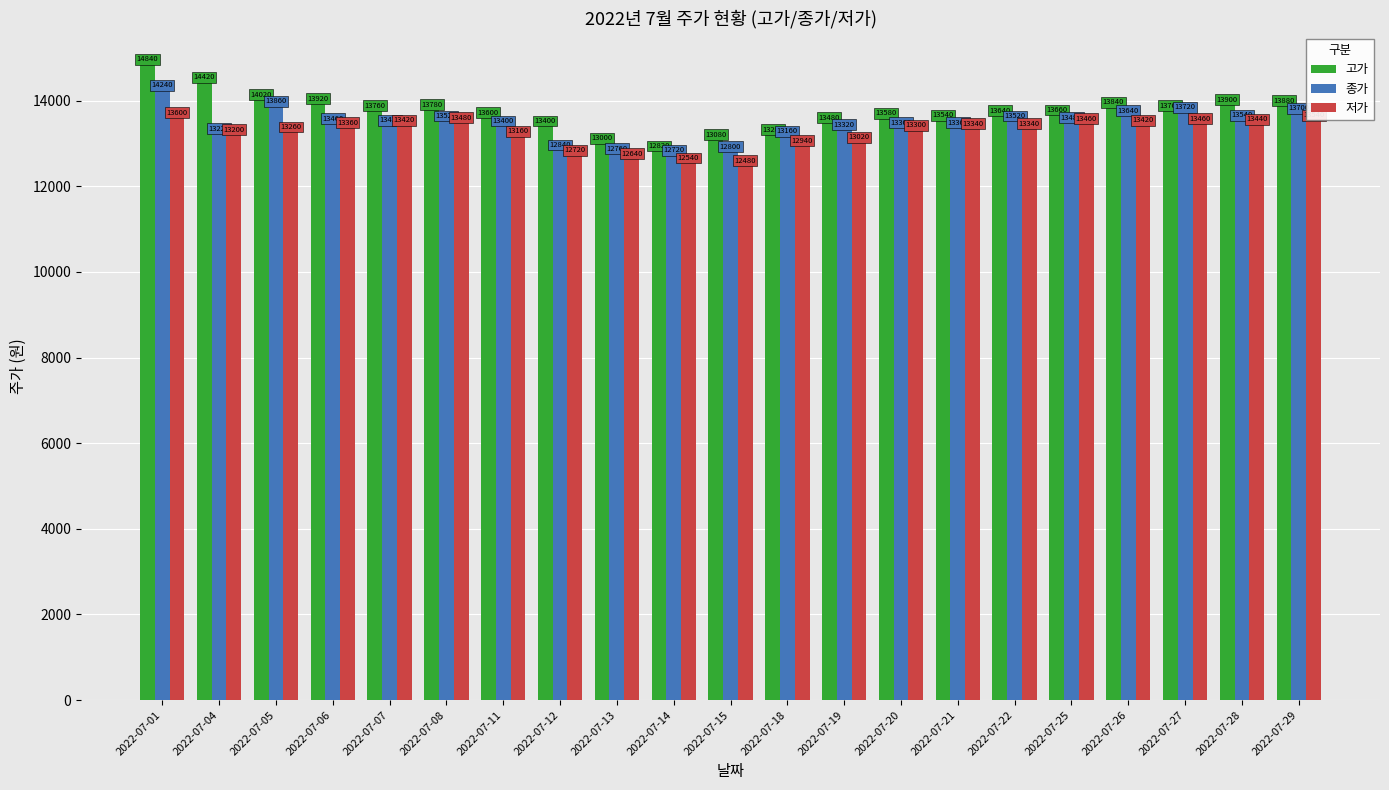

At which category is the sum across all series the highest?

2022-07-01